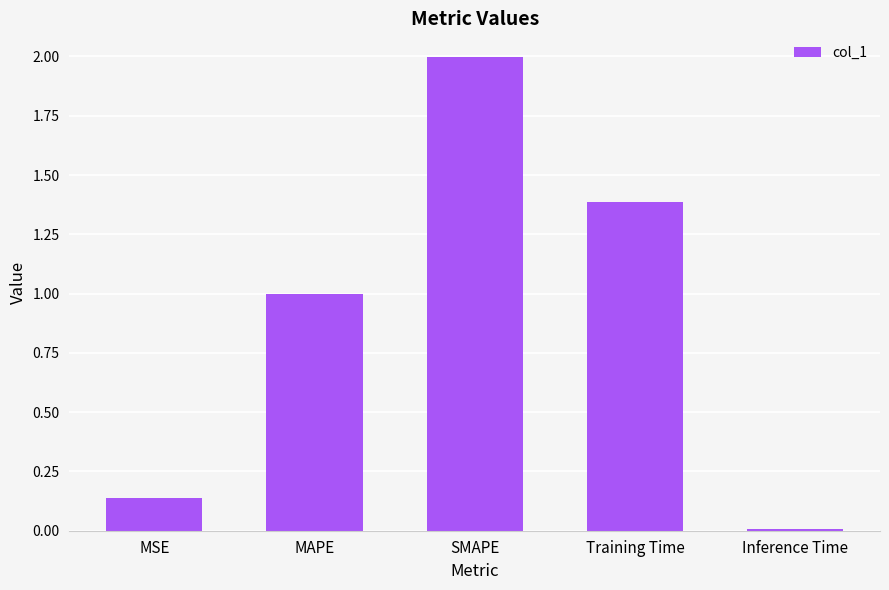

True or false: the data shows 0.8 at SMAPE.

False